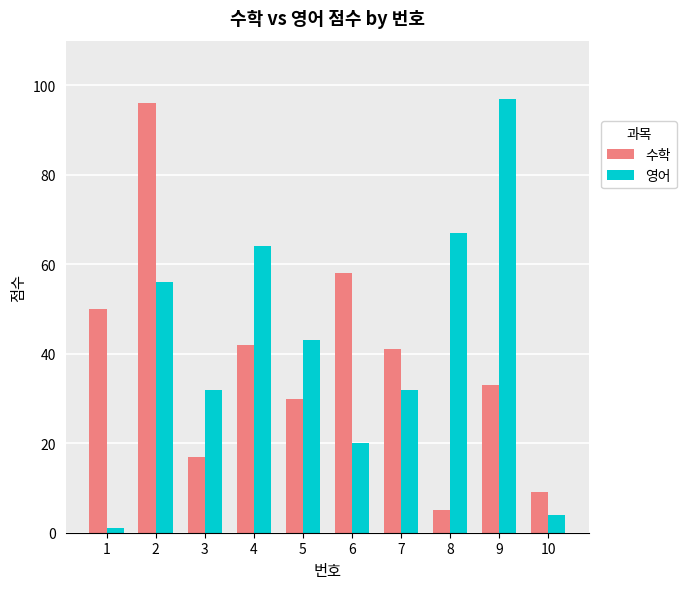

Which series has the largest range (max minus min)?

영어